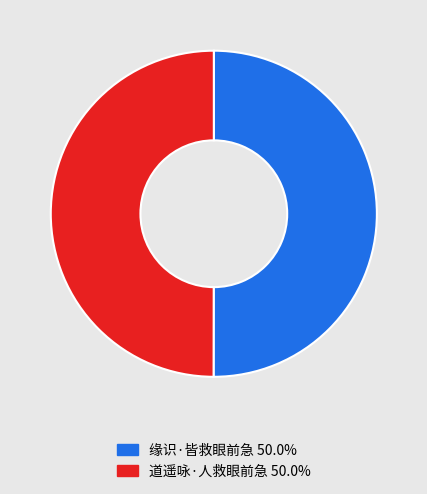

How many segments does this pie chart have?

2